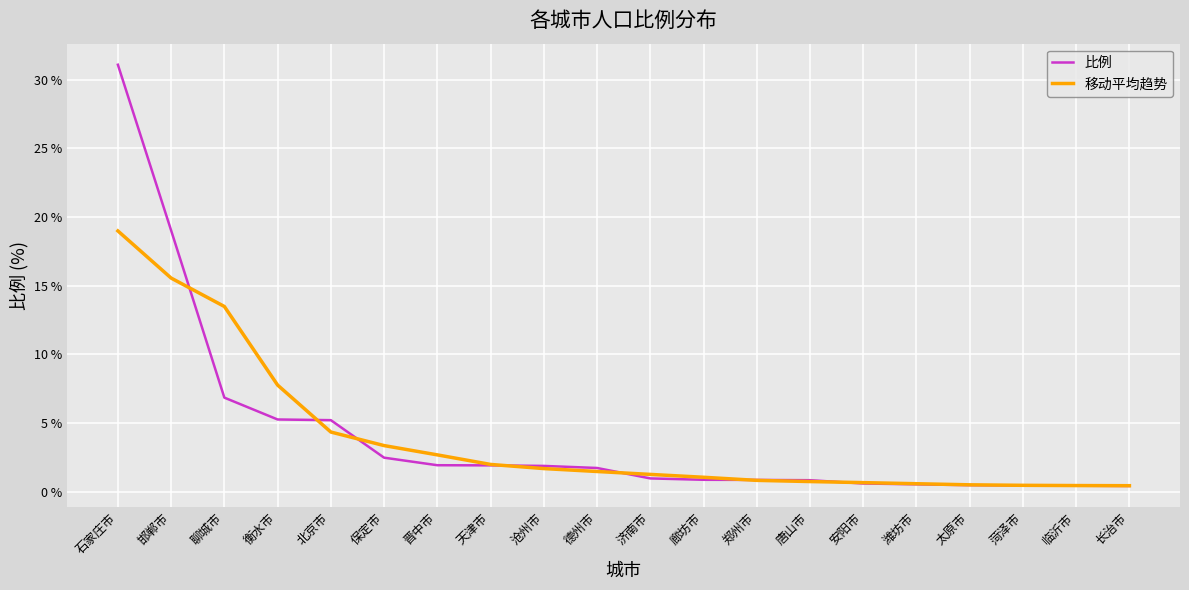

What is the spread (max minus min) of values at 聊城市?

6.6